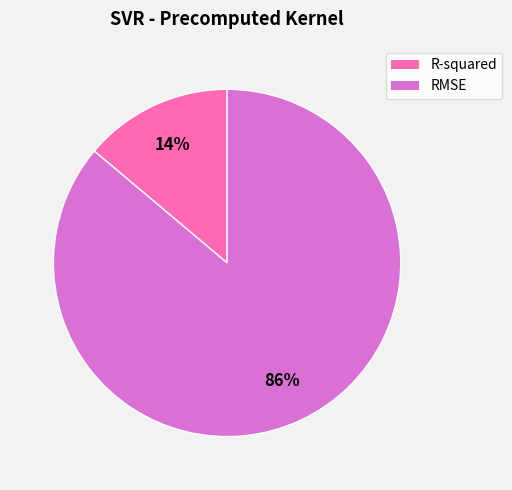

Is it true that R-squared is 14% of the pie?

True